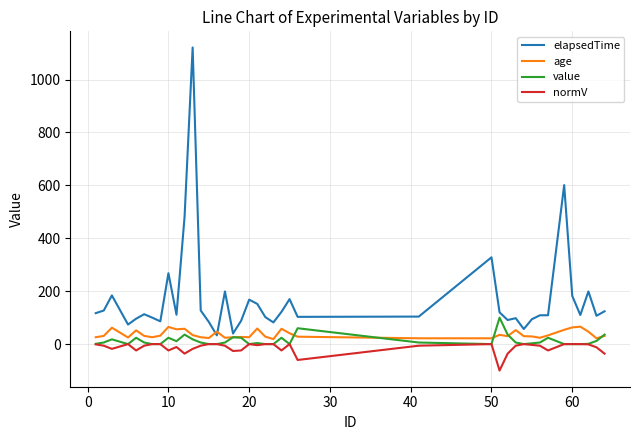

Which series has the widest spread of values?

elapsedTime